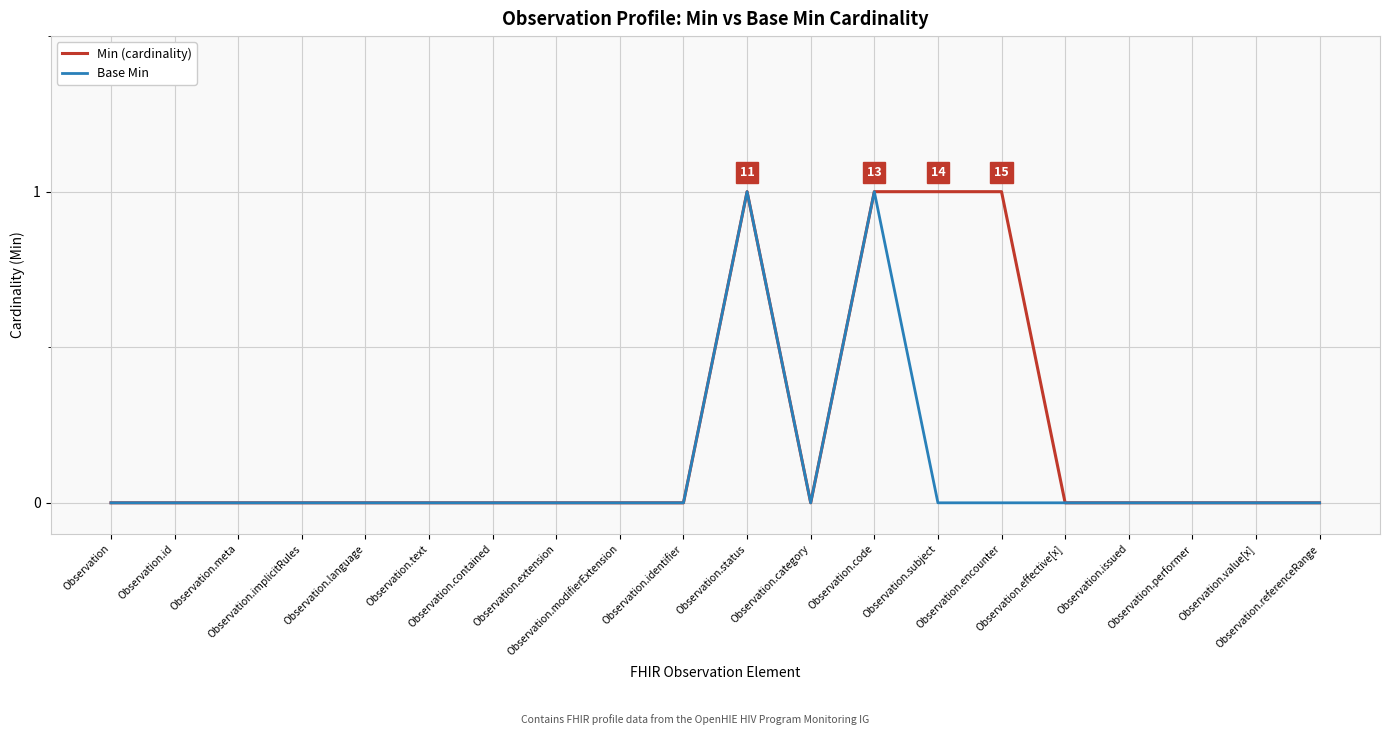

Rank the series by their average value, from lowest to highest.

Base Min, Min (cardinality)